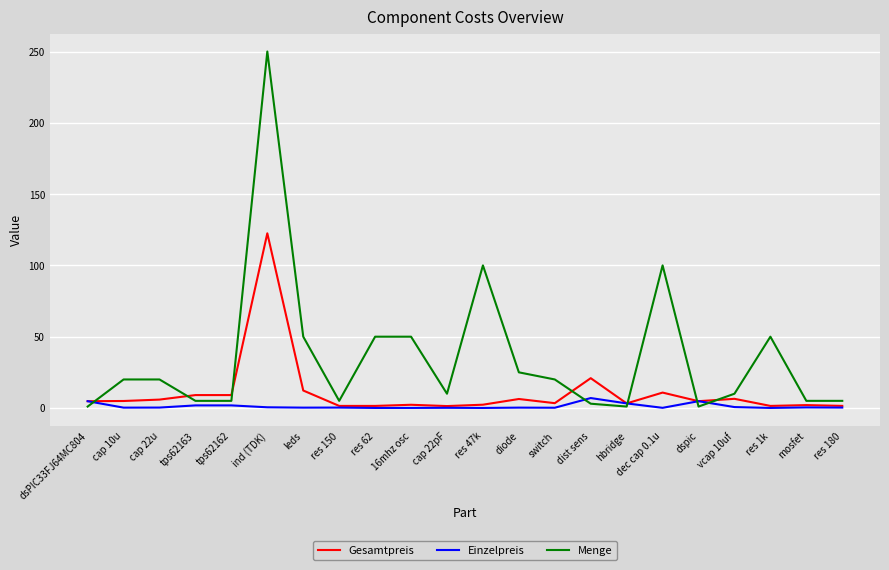

How many categories are shown in the chart?

22